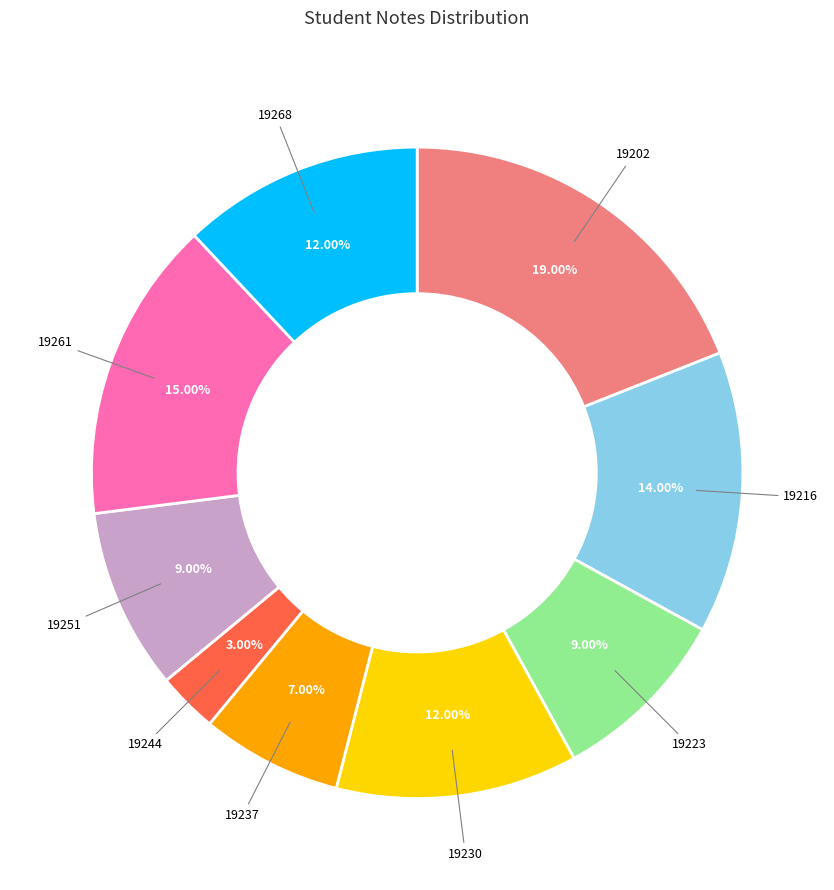

Count the number of slices in the pie.

9